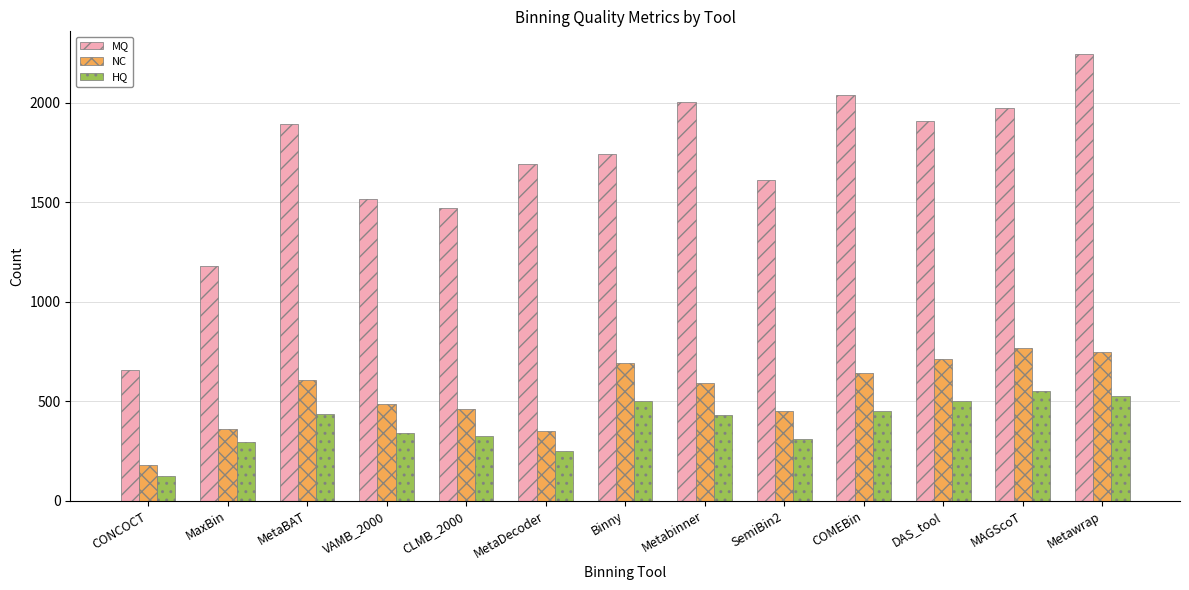

Between MaxBin and COMEBin, which series saw the biggest shift?

MQ